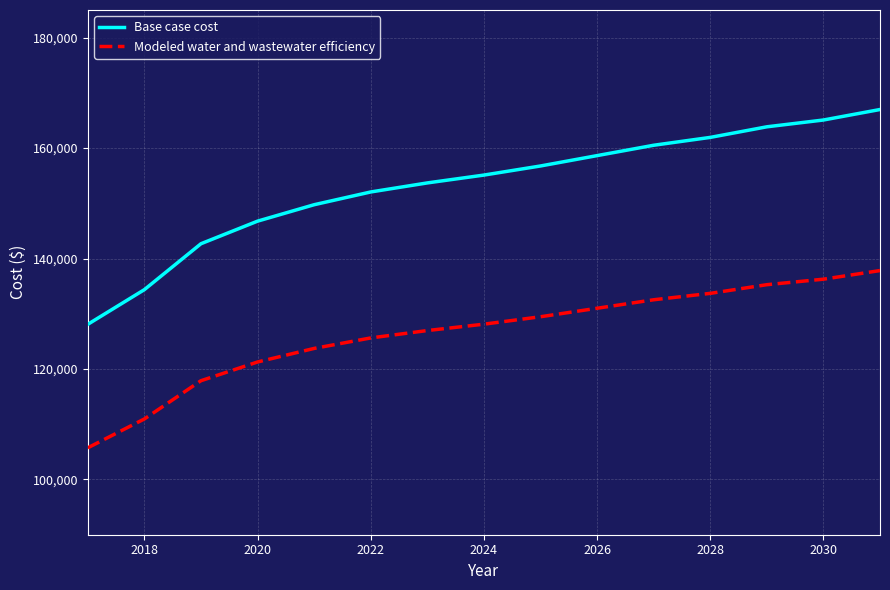

Does the chart display data point markers on the line(s)?

No